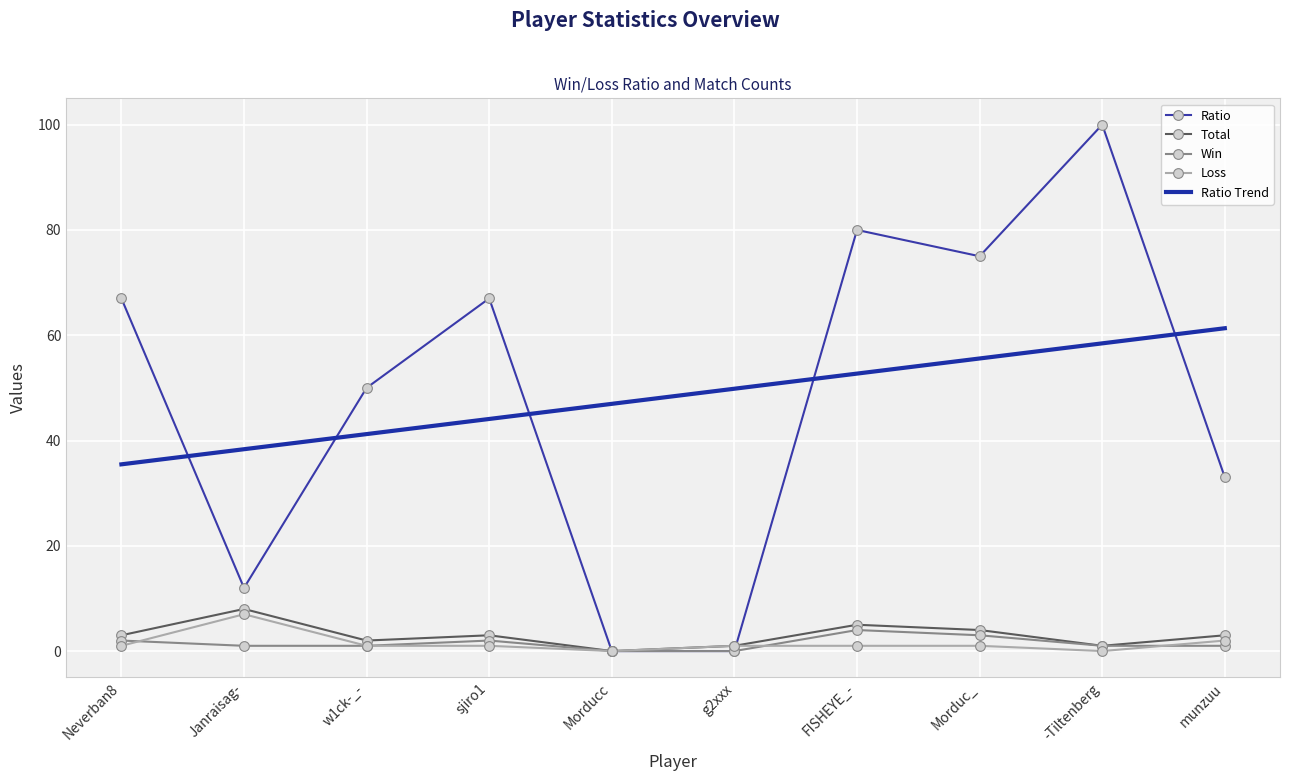

Reading right to left, what are all the values shown in this chart?

Ratio: 33	100	75	80	0	0	67	50	12	67
Total: 3	1	4	5	1	0	3	2	8	3
Win: 1	1	3	4	0	0	2	1	1	2
Loss: 2	0	1	1	1	0	1	1	7	1